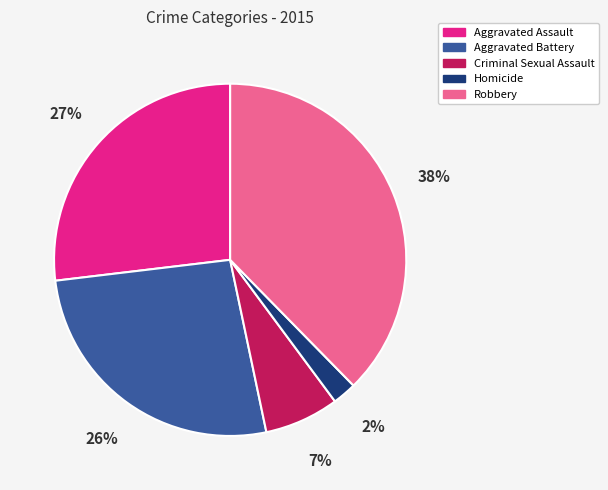

Is it true that Homicide is 2% of the pie?

True